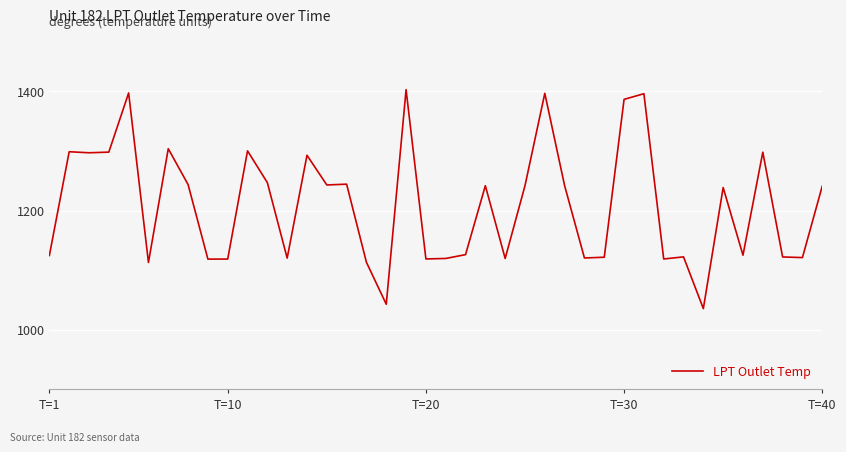

What is the maximum value shown in the chart?

1402.7